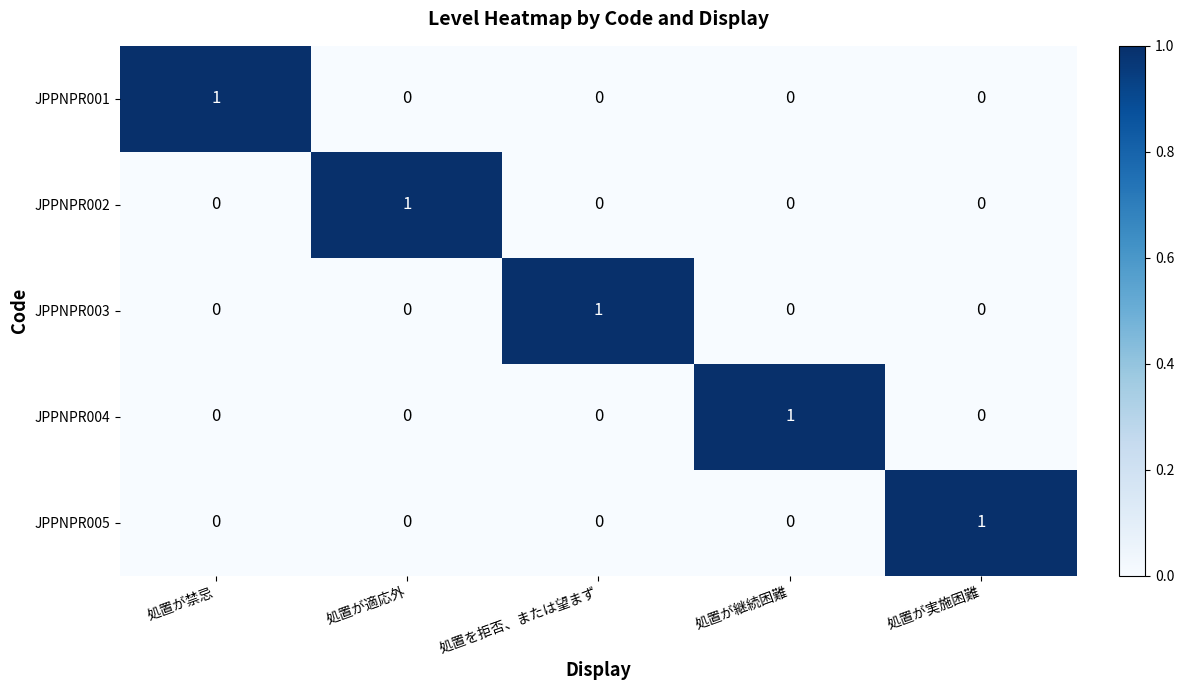

Is the value of JPPNPR005 at 処置が実施困難 greater than the value of JPPNPR001 at 処置が実施困難?

Yes